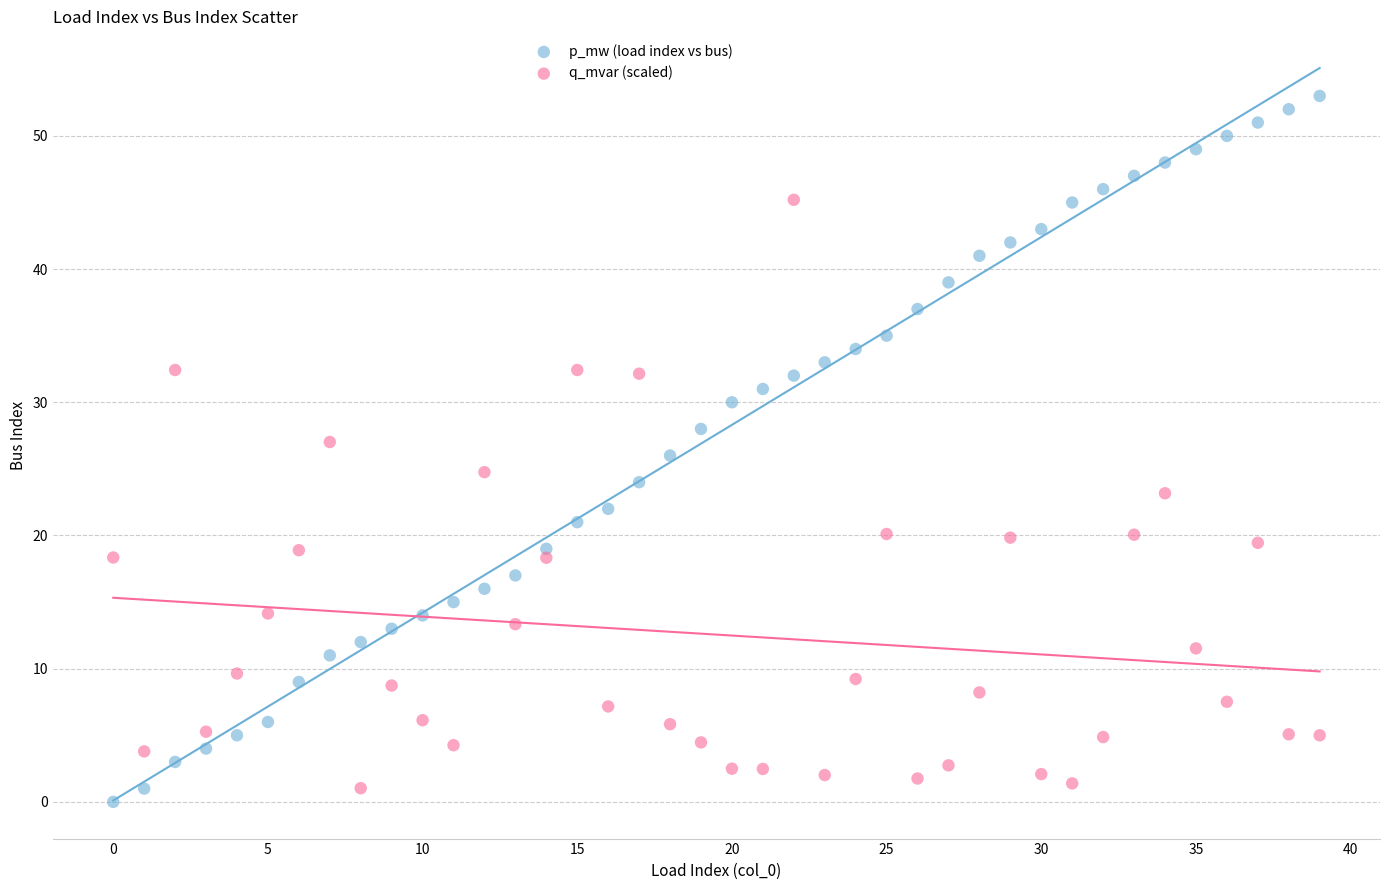

Which series has the largest Y range (max minus min)?

p_mw (load index vs bus)